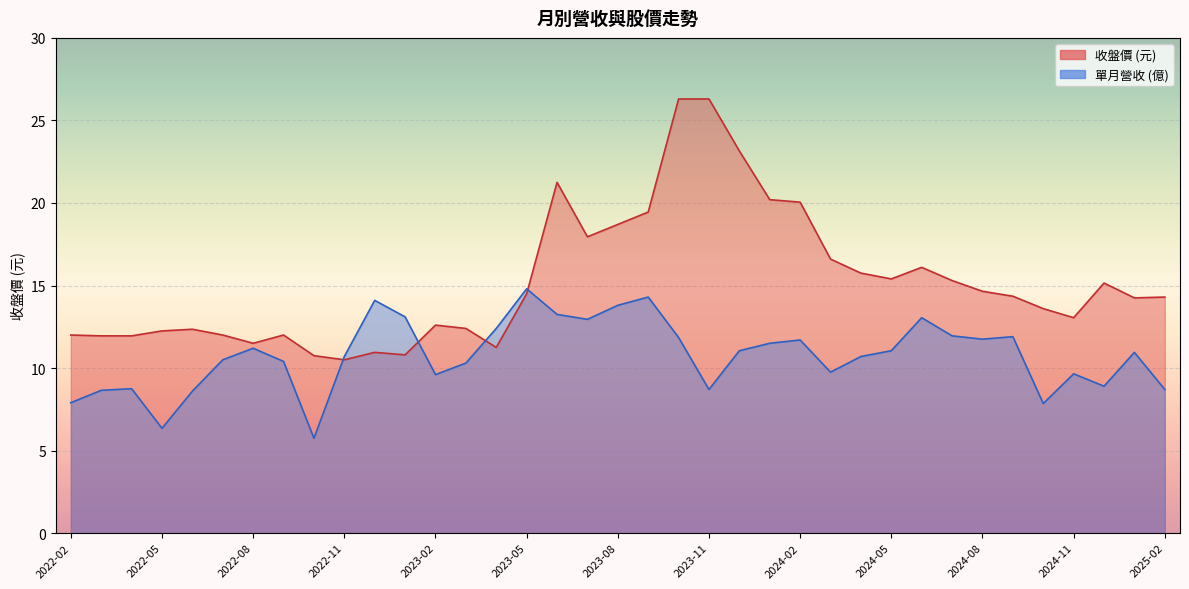

What is the greatest value displayed?

26.3